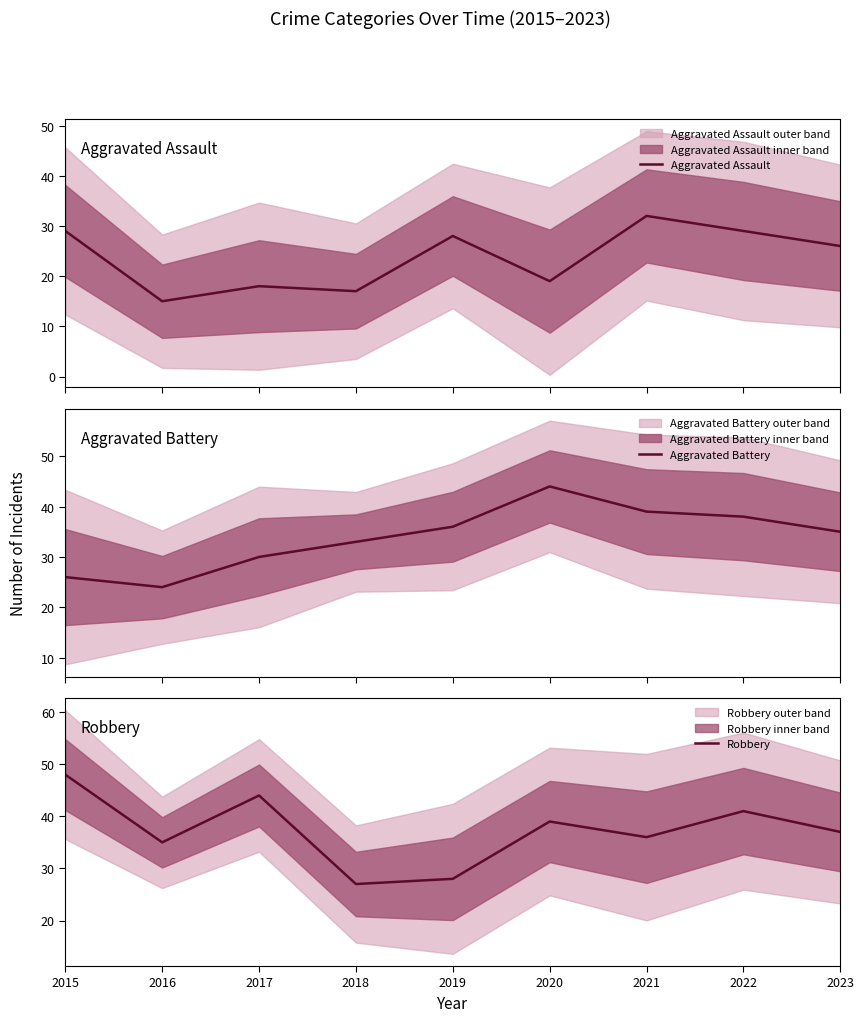

What is the average value of the Aggravated Battery series?

34